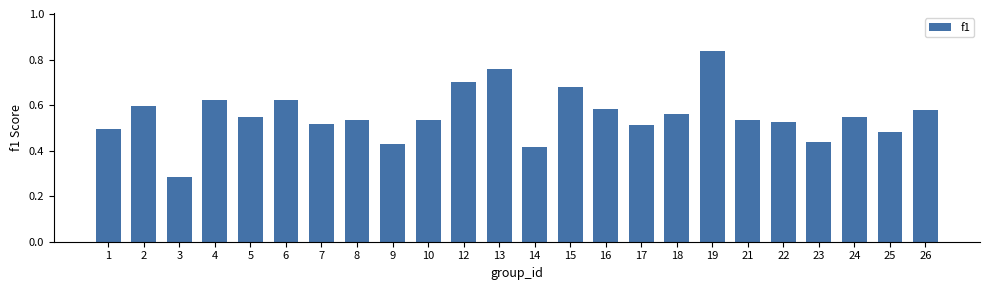

What is the sum of all values?

13.3